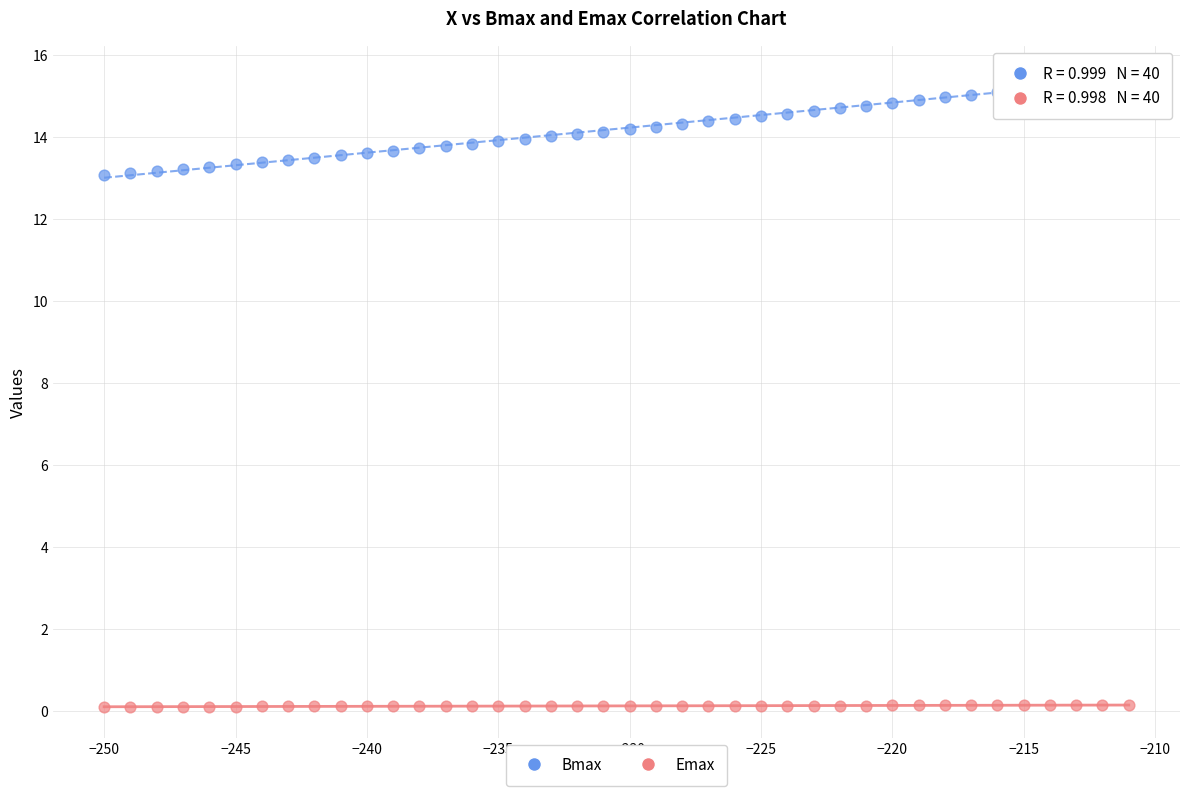

What are all the series names shown in the legend?

Bmax, Emax